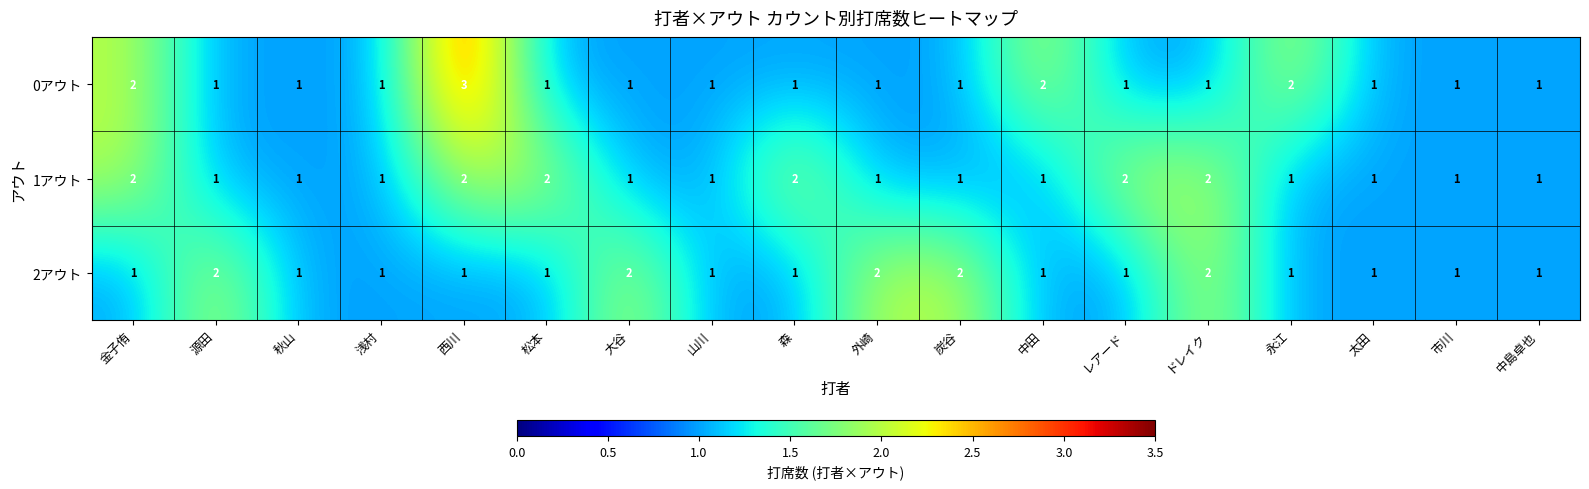

Count the 2アウト values in the range 1 to 2.

18